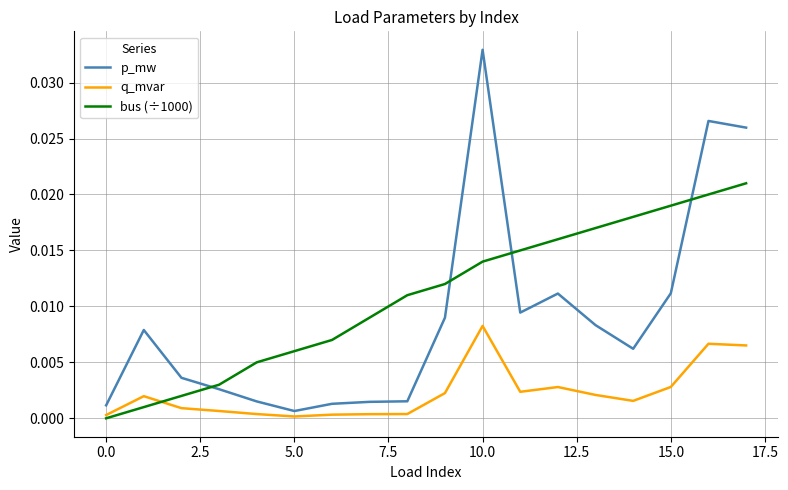

What are all the series names shown in the legend?

p_mw, q_mvar, bus (÷1000)